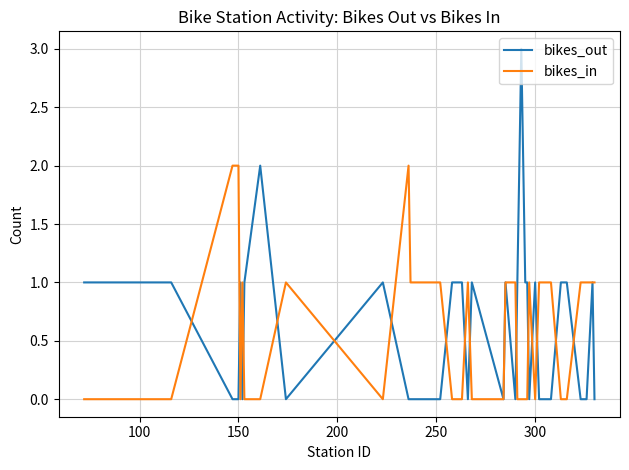

Which series has the widest spread of values?

bikes_out